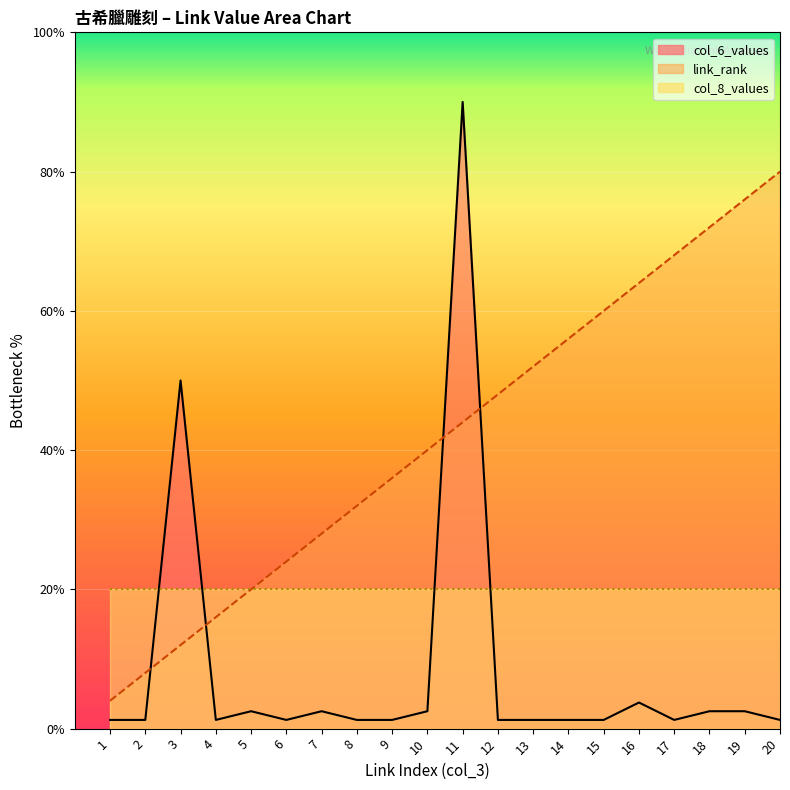

The link_rank series shows 24.7 at 12. True or false?

False